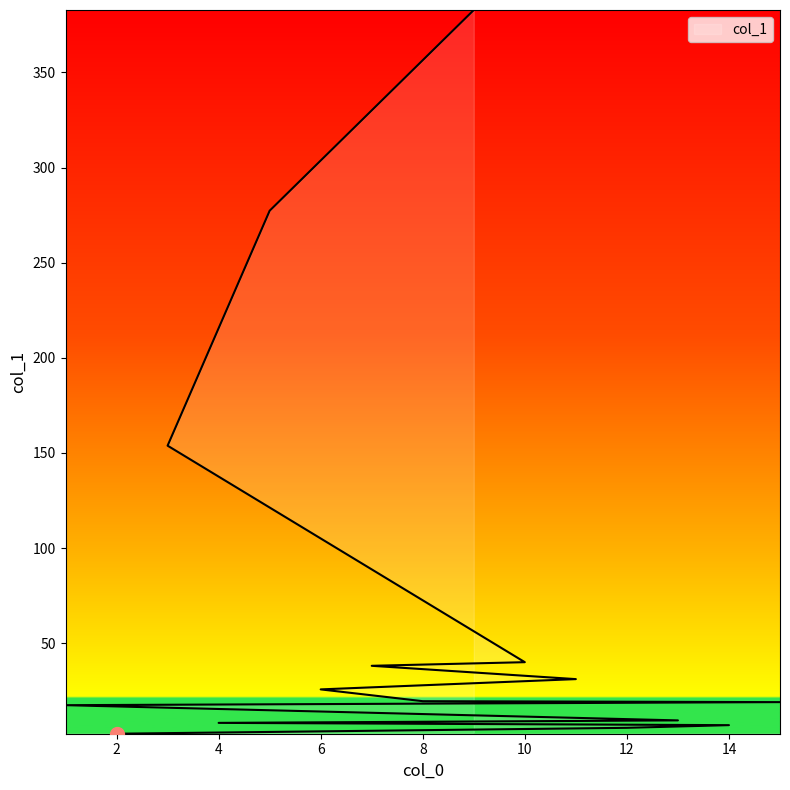

What is the maximum value shown in the chart?

382.8